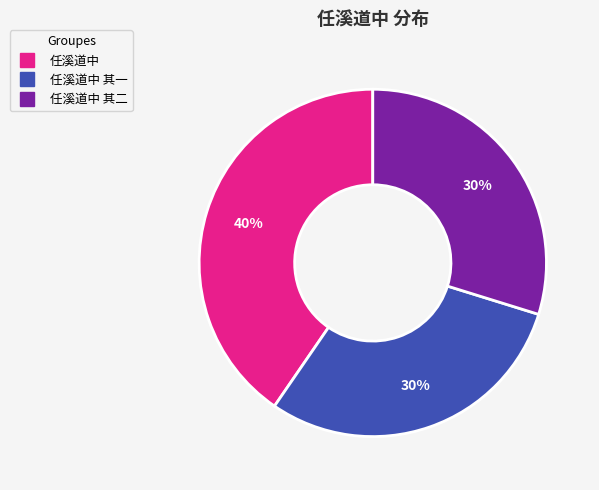

To the nearest percent, what is the average slice percentage?

33%